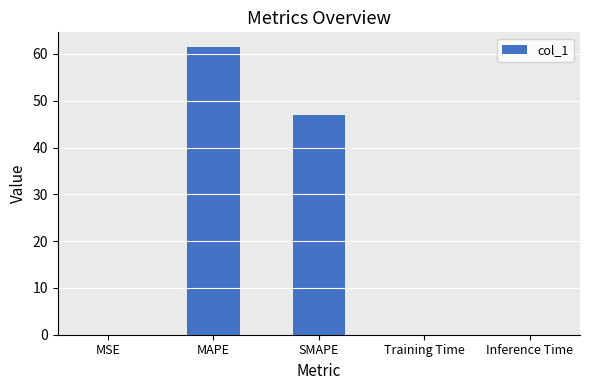

What is the change in value from MSE to SMAPE?

+47.1